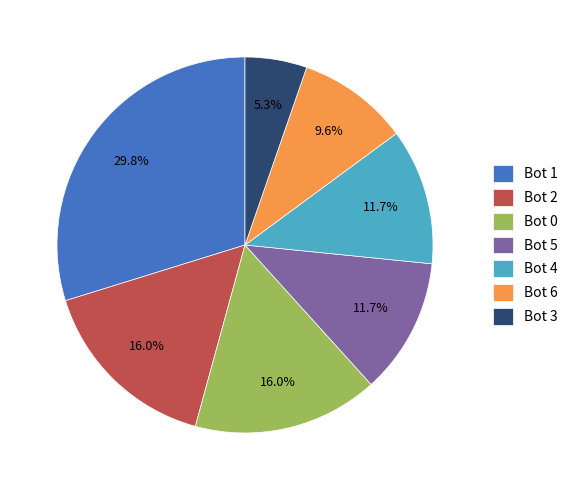

Is it true that Bot 3 is 5% of the pie?

True